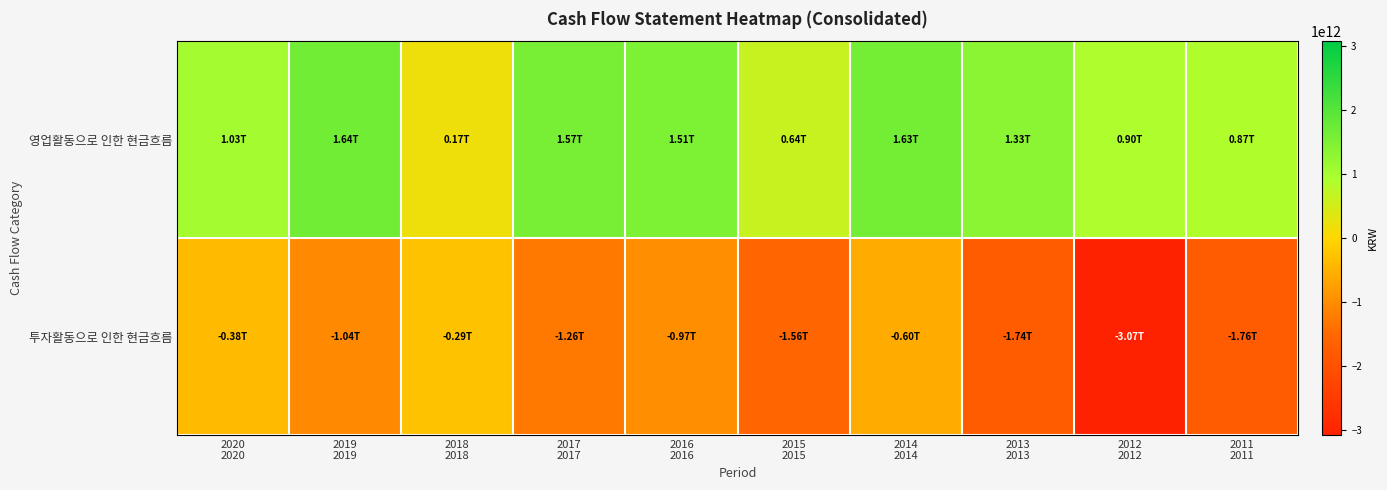

What is the difference between the highest and lowest values at 2018
2018?

459884887008